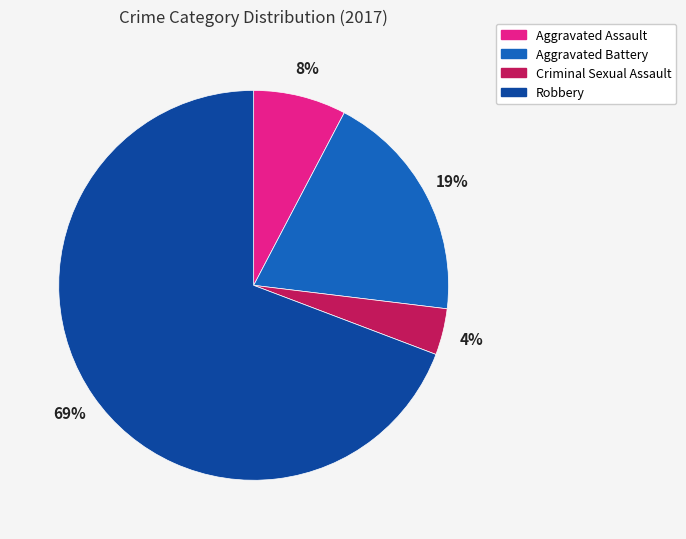

Rank the categories by value from highest to lowest.

Robbery, Aggravated Battery, Aggravated Assault, Criminal Sexual Assault